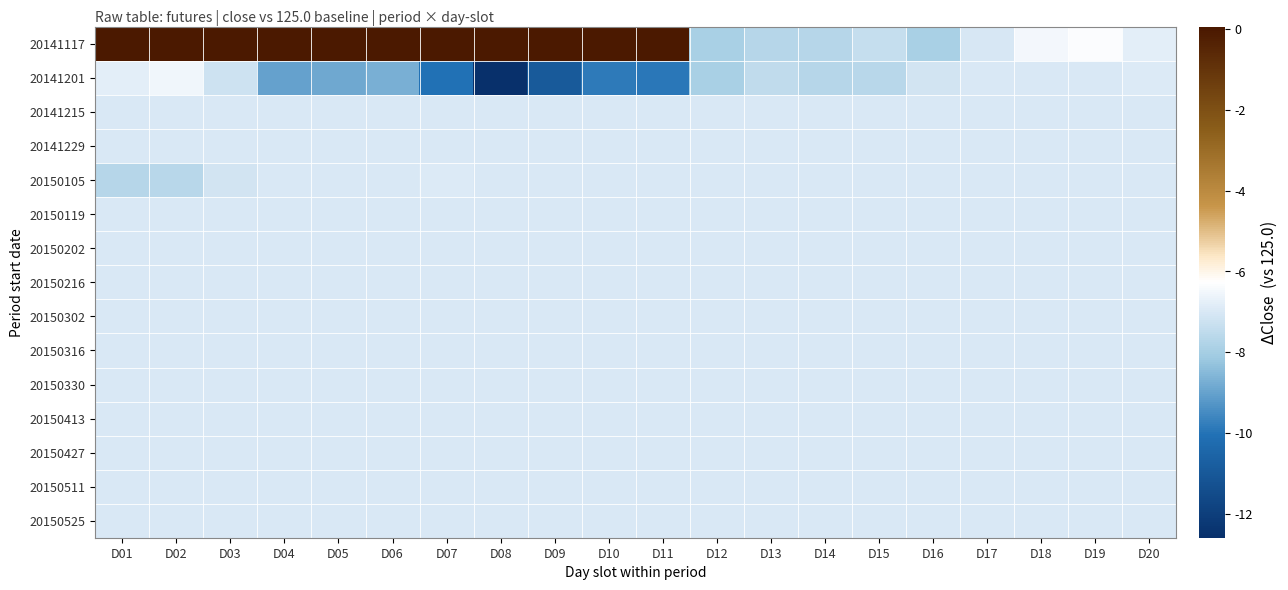

Rank the series at D03 from lowest to highest value.

20141201, 20150105, 20141215, 20141229, 20150119, 20150202, 20150216, 20150302, 20150316, 20150330, 20150413, 20150427, 20150511, 20150525, 20141117